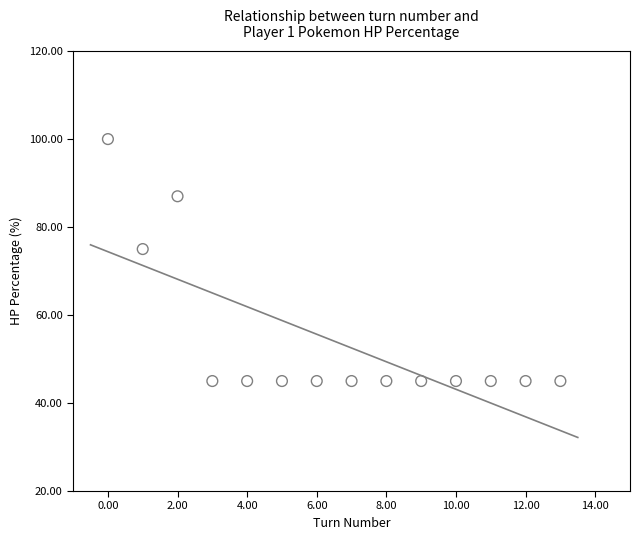

What Y value in the scatter plot is closest to 72?

75